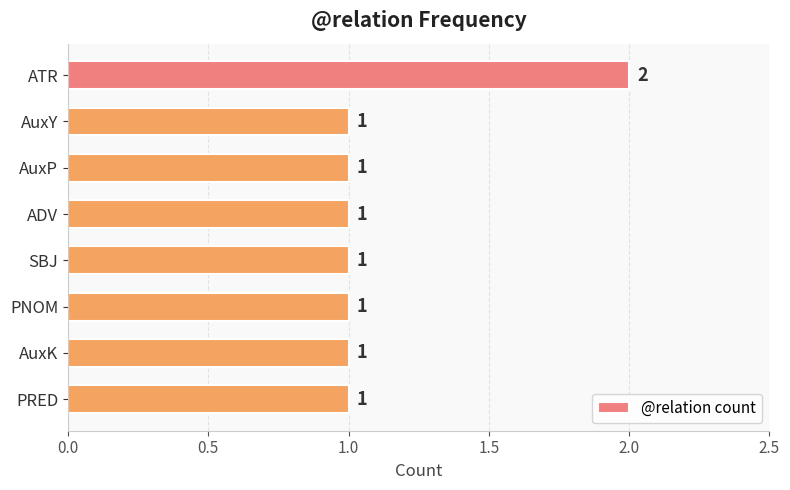

True or false: the data shows 1 at AuxP.

True